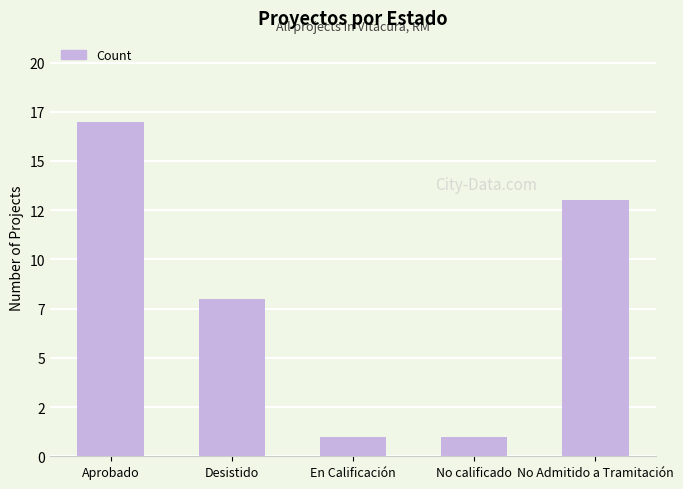

Count the number of data series in this chart.

1